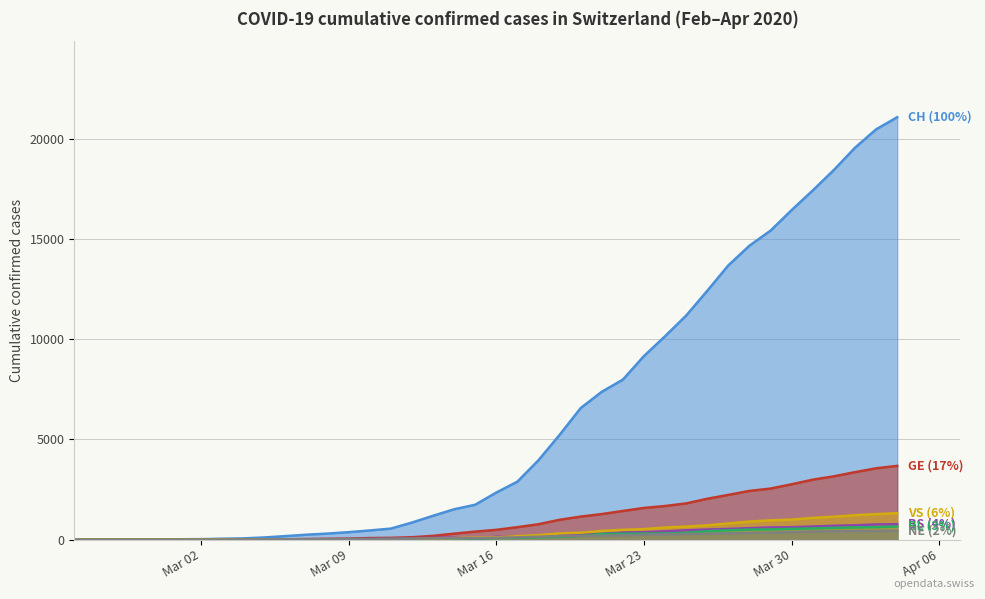

Reading left to right, list all the values displayed in this chart.

CH: 1	2	4	11	14	20	26	46	63	109	176	247	303	373	458	551	852	1191	1516	1742	2350	2896	3965	5229	6569	7382	7990	9167	10156	11188	12424	13695	14677	15429	16455	17435	18455	19564	20482	21088
GE: 0	1	1	3	5	7	7	9	9	13	18	30	40	49	79	90	121	188	298	401	490	623	769	991	1150	1276	1432	1582	1679	1809	2041	2234	2433	2550	2764	2994	3161	3369	3561	3683
BS: 0	0	1	1	1	1	1	3	3	8	15	21	24	28	33	49	73	92	100	0	144	165	182	222	272	299	358	376	414	466	505	534	573	609	621	657	691	718	758	771
BL: 0	0	0	1	2	2	2	2	2	6	6	15	19	20	22	26	26	42	47	54	76	89	116	134	184	282	289	302	306	341	422	466	502	511	539	561	588	610	625	656
VS: 0	0	0	1	1	0	3	3	4	5	6	0	7	12	17	22	30	53	76	98	116	173	225	311	346	433	490	527	606	651	715	808	902	964	1000	1085	1145	1218	1273	1319
NE: 0	0	0	0	0	1	0	0	8	9	13	18	24	27	31	37	46	59	68	74	93	114	146	175	188	200	216	247	265	280	299	316	337	346	378	402	420	430	433	449